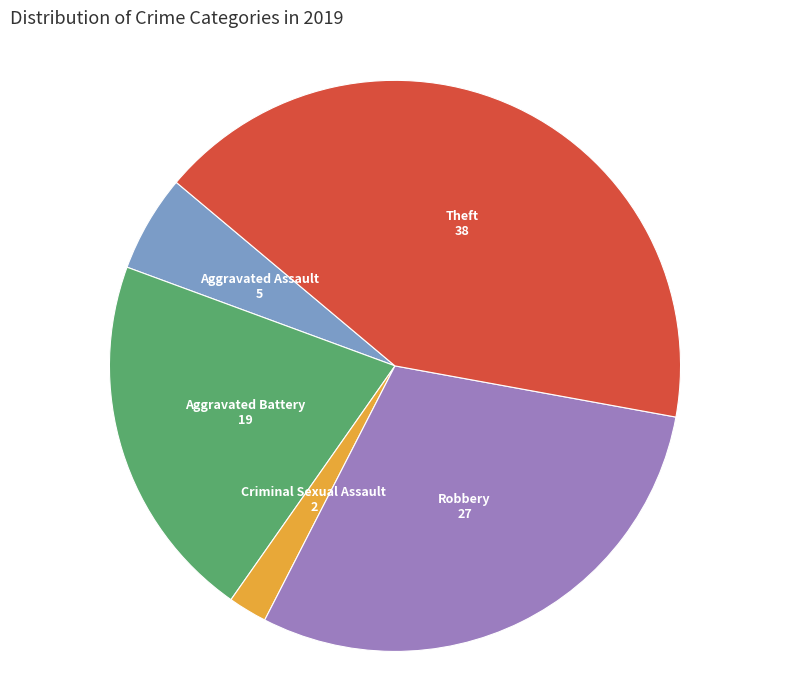

How many slices are in this pie chart?

5